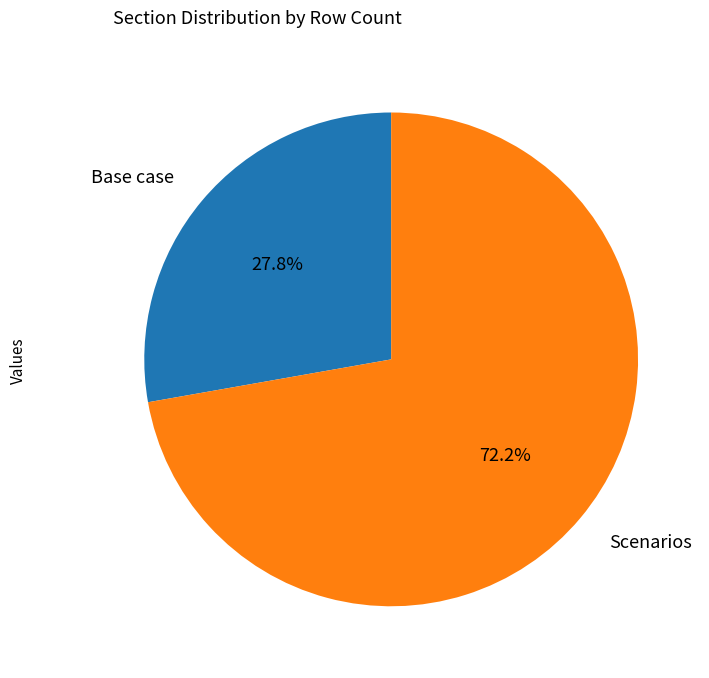

Is there a majority slice in this chart?

Yes